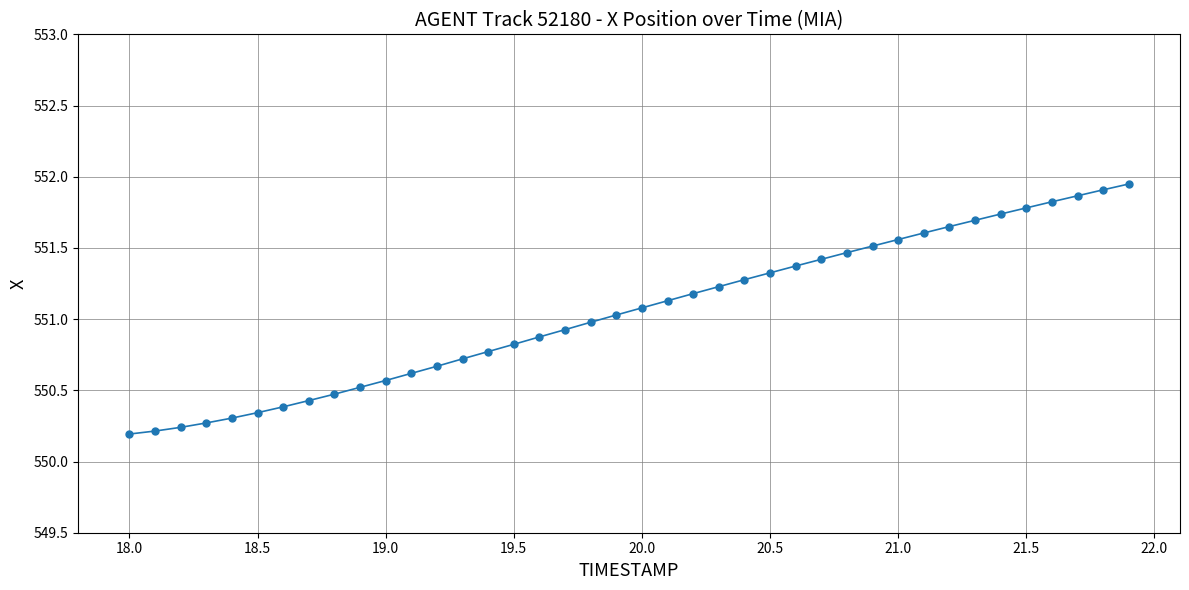

What is the average value?

551.0